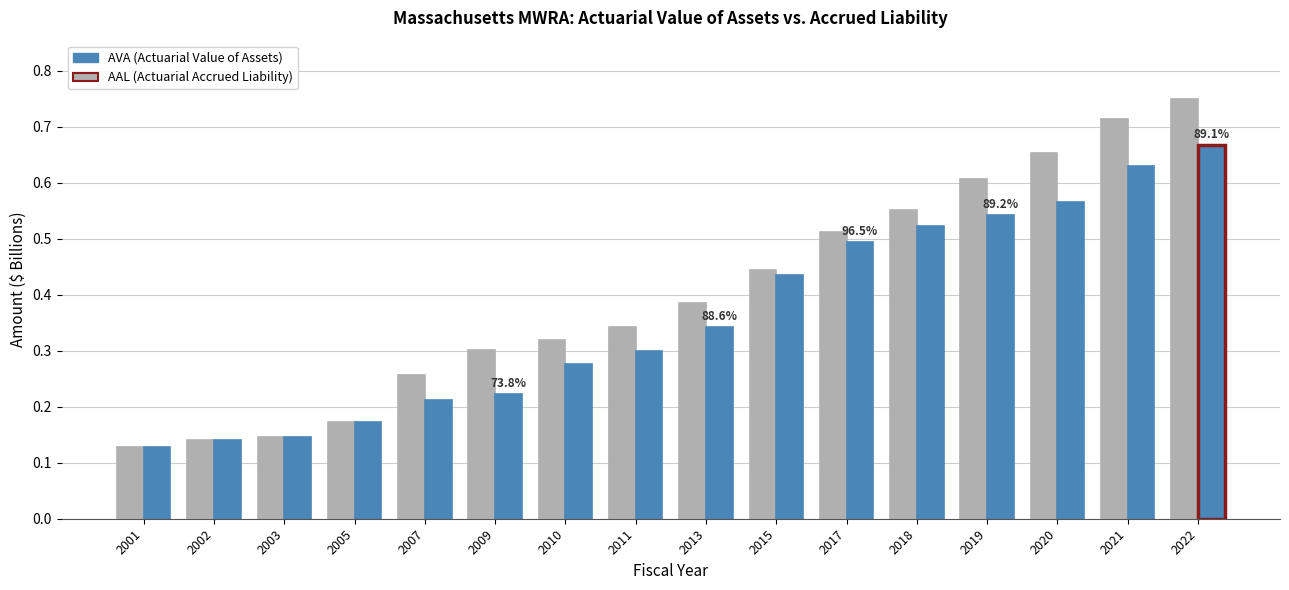

At which category is the sum across all series the highest?

2022